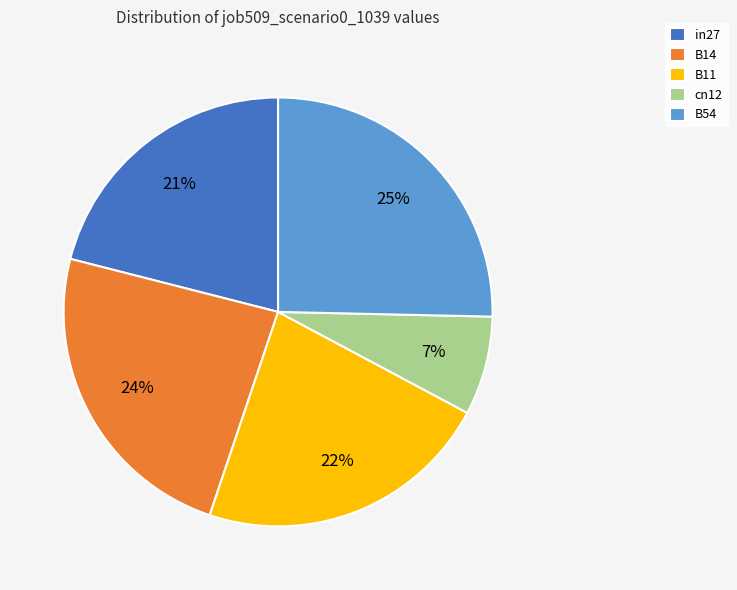

What is the smallest slice in the pie chart?

cn12